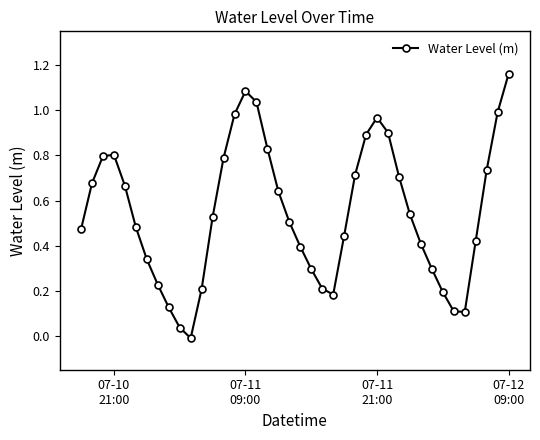

How many interior local valleys (lower than both neighbors) does the data have?

3